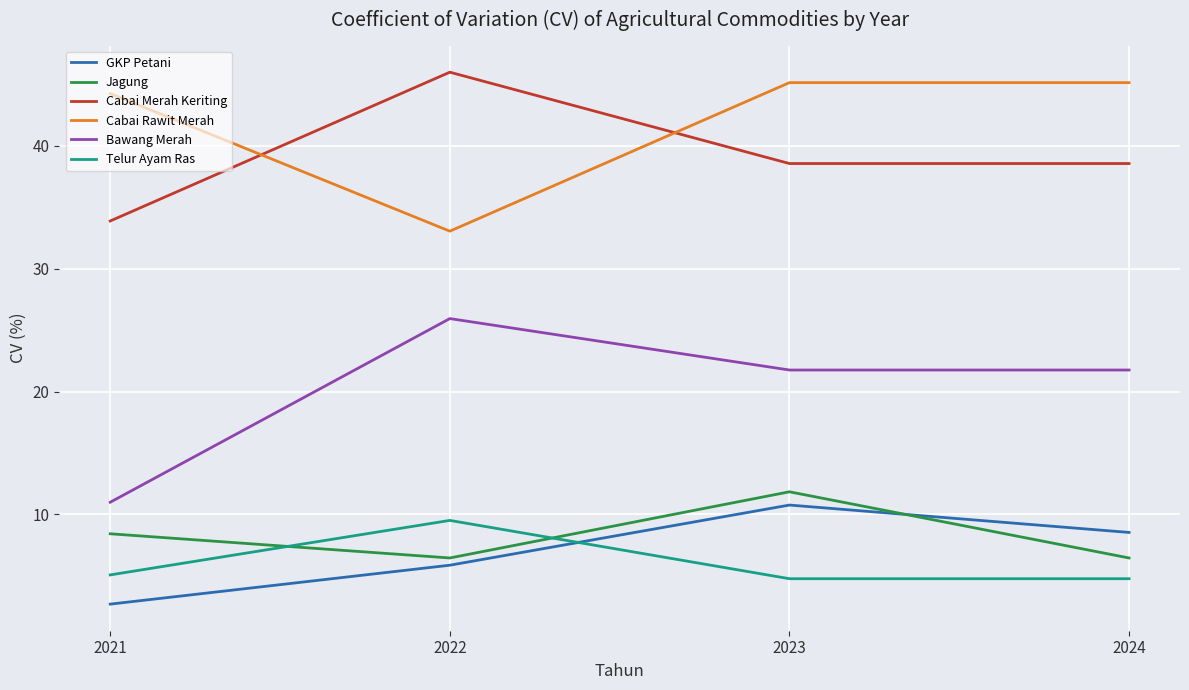

What are all the series names shown in the legend?

GKP Petani, Jagung, Cabai Merah Keriting, Cabai Rawit Merah, Bawang Merah, Telur Ayam Ras